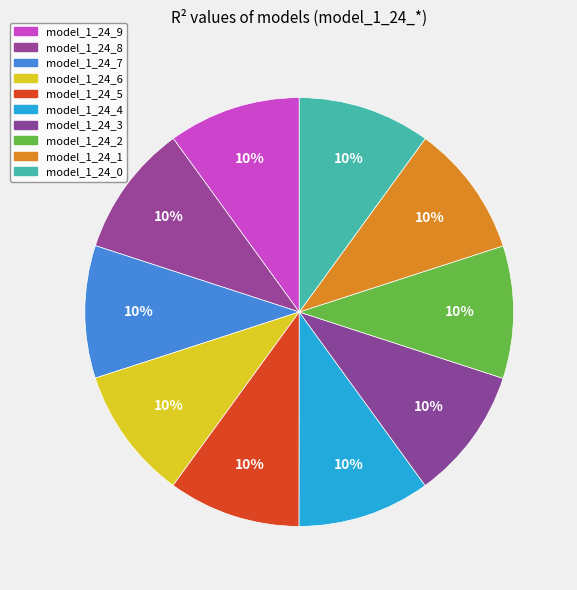

How many slices are in this pie chart?

10